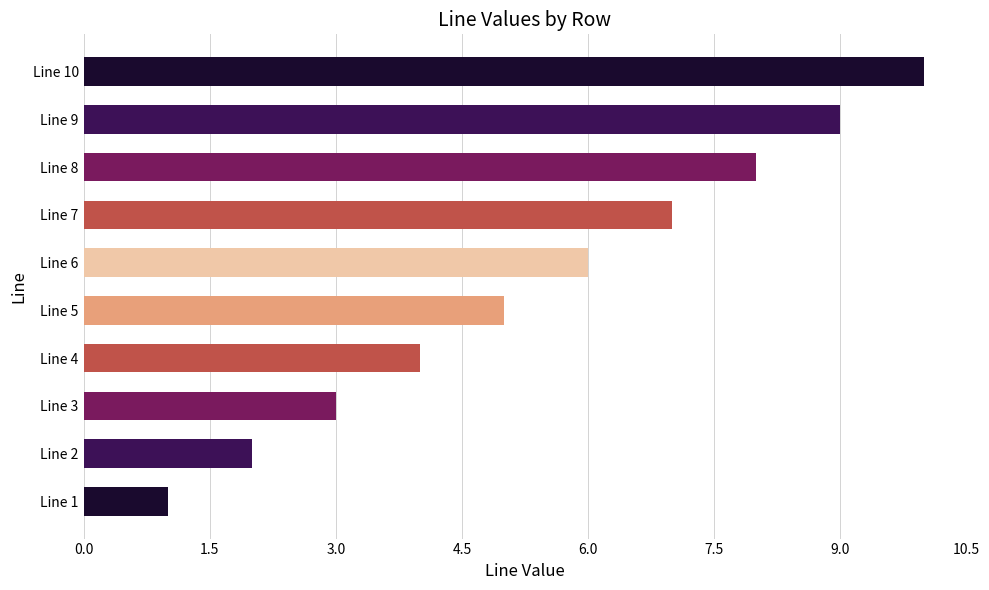

Rank the categories by value from lowest to highest.

Line 1, Line 2, Line 3, Line 4, Line 5, Line 6, Line 7, Line 8, Line 9, Line 10